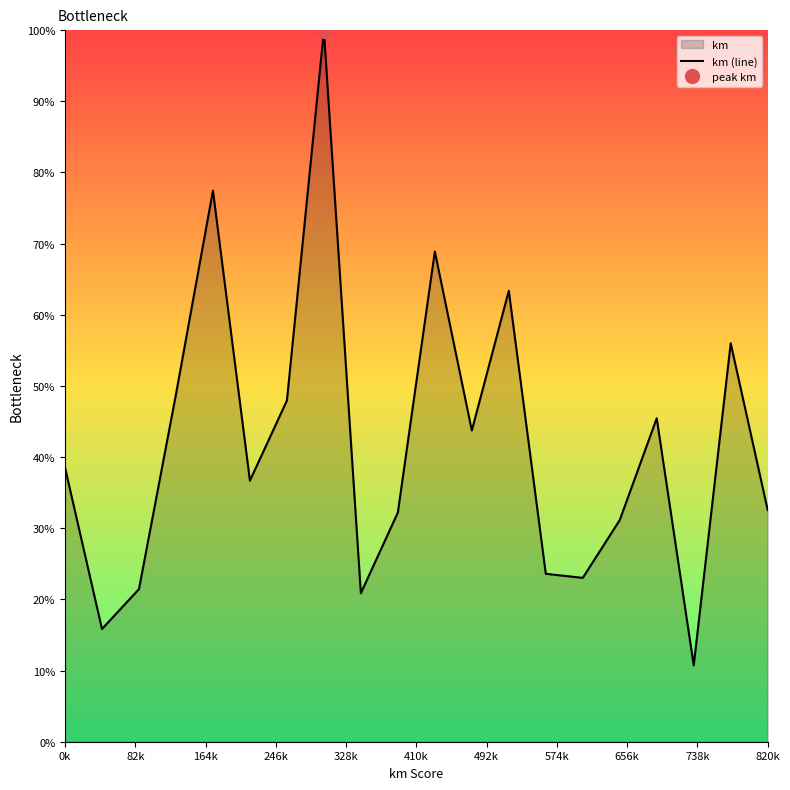

Reading right to left, extract all data points from this chart.

32.6	56.0	10.7	45.5	31.1	23.0	23.6	63.4	43.7	68.9	32.2	20.9	99.9	47.9	36.7	77.4	48.8	21.4	15.8	38.5